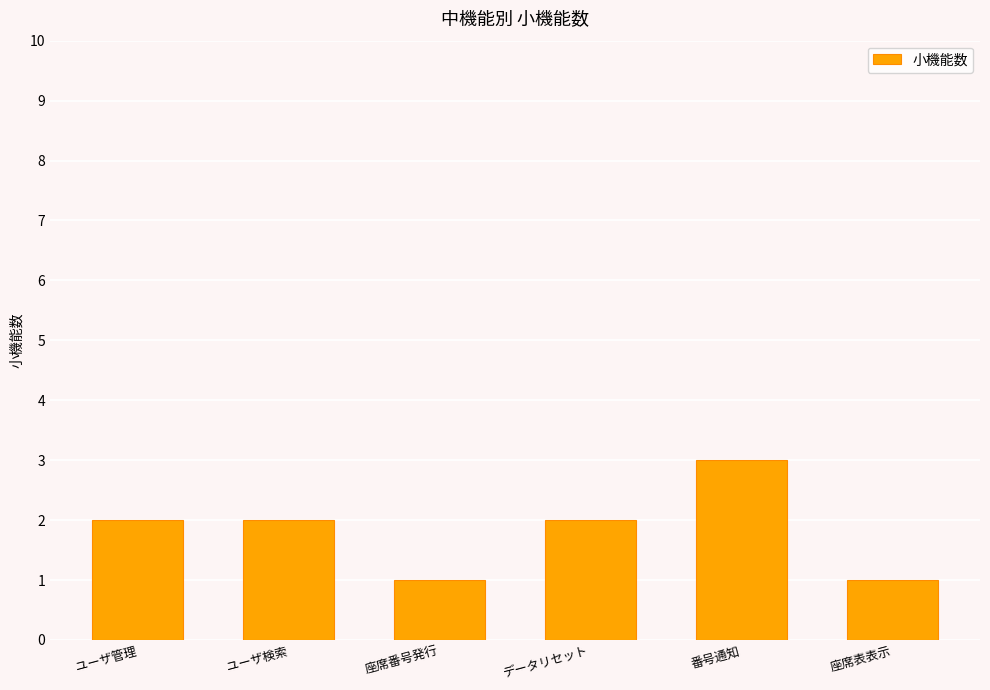

The value at ユーザ管理 is 4. True or false?

False